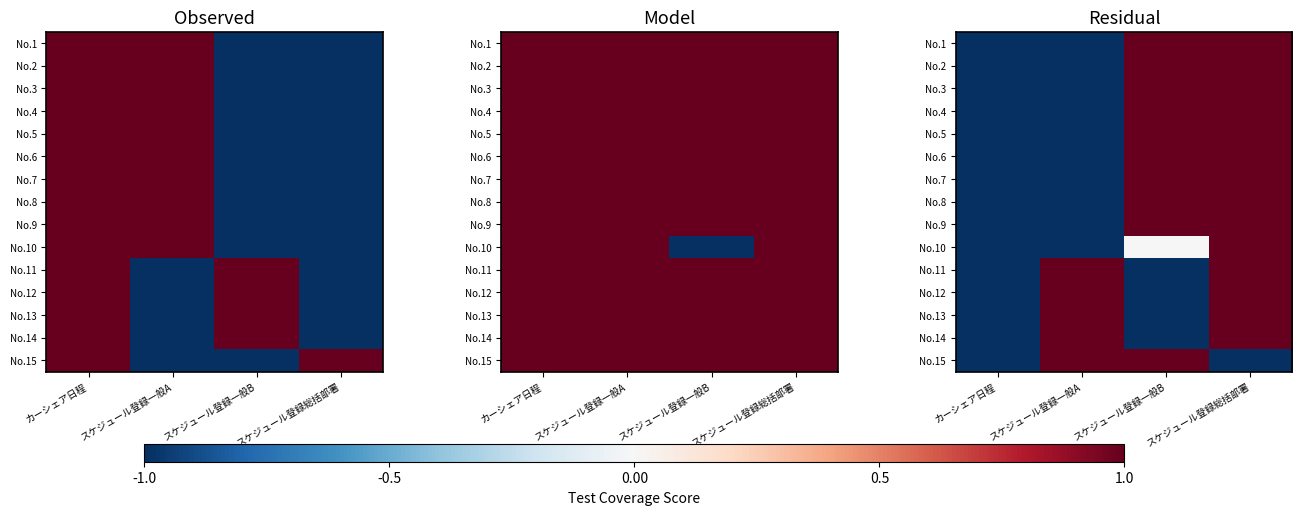

How many negative values does the No.4 series have?

2